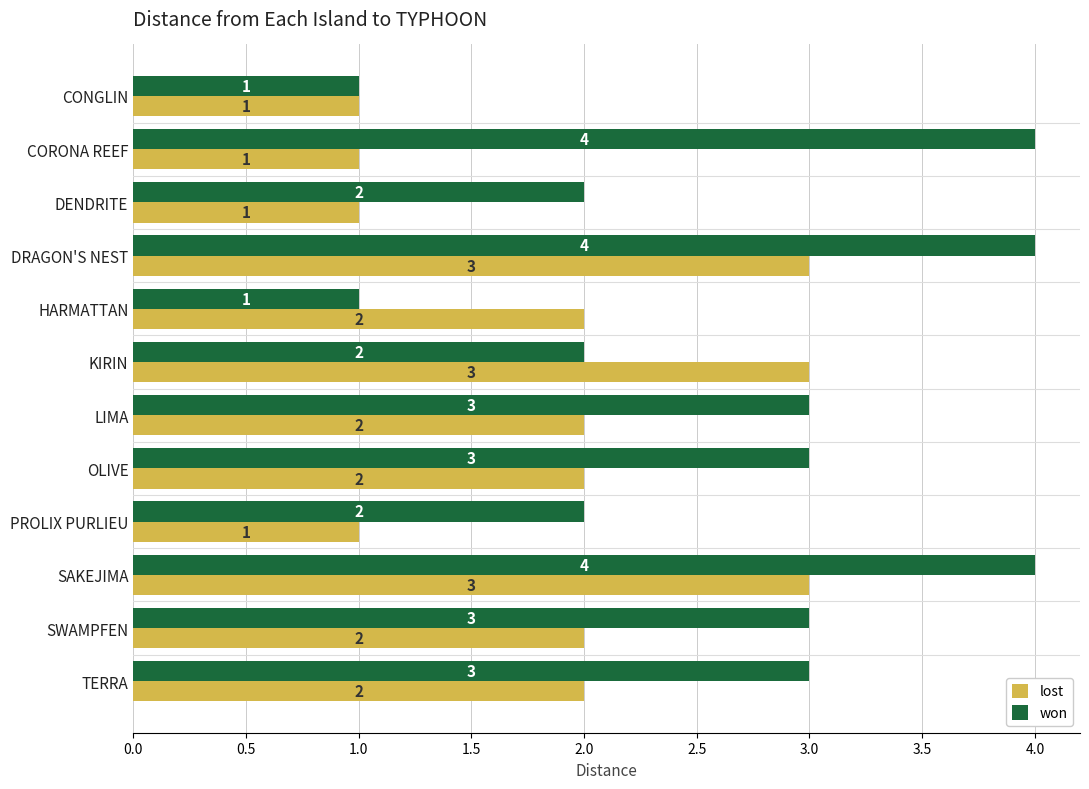

Count the number of categories in the chart.

12